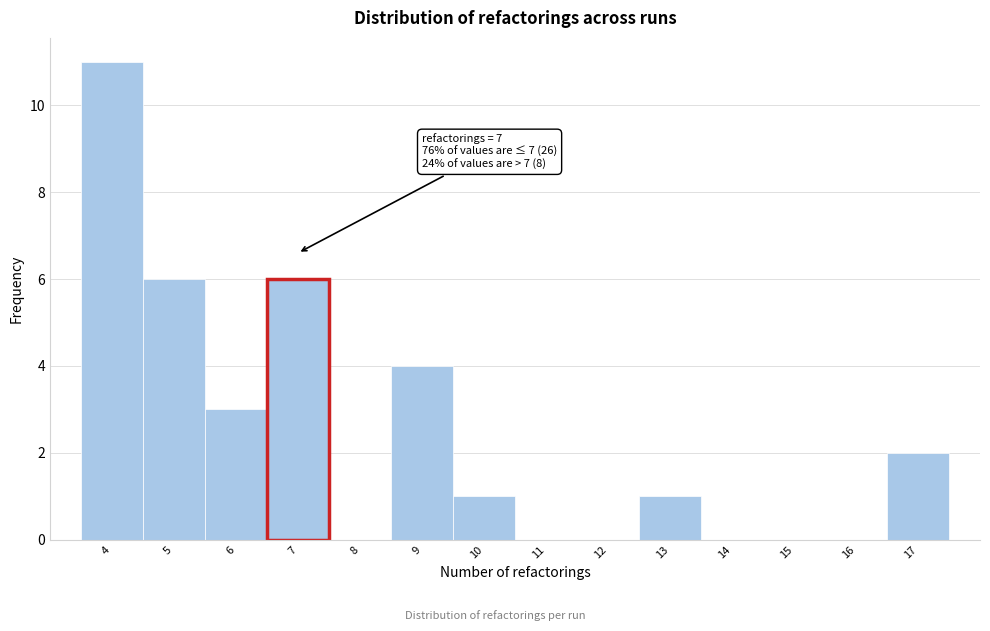

Which range on the x-axis has the tallest bar?

3.5 to 4.5